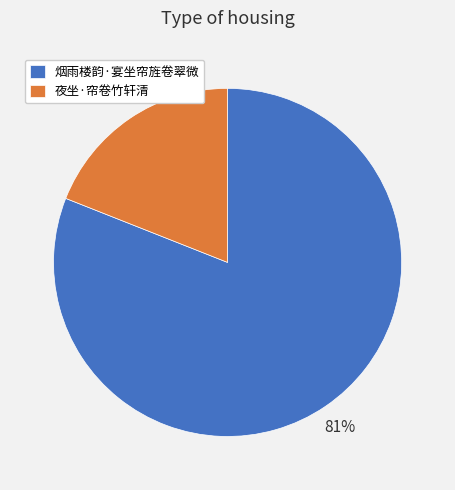

What is the majority slice?

烟雨楼韵·宴坐帘旌卷翠微